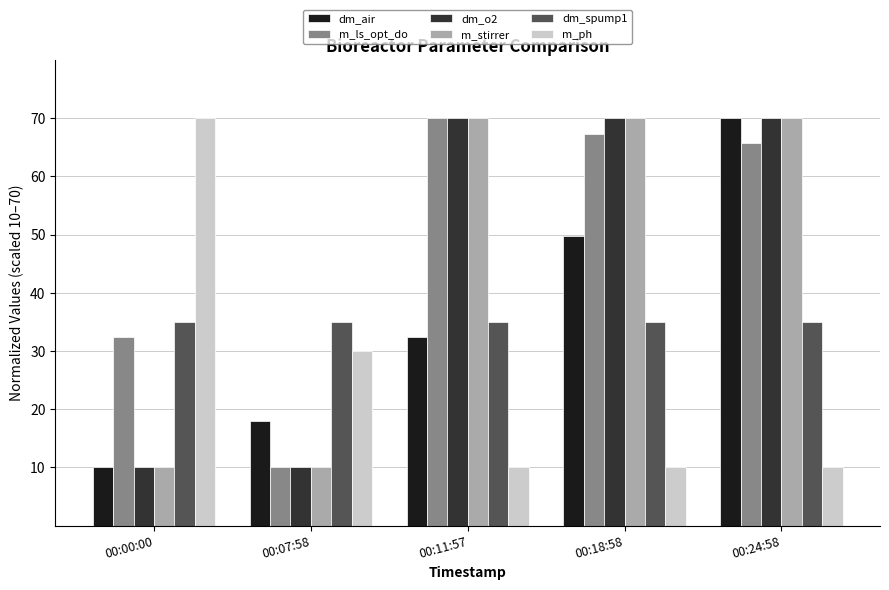

What is the difference between the maximum and minimum values in the m_stirrer series?

60.0